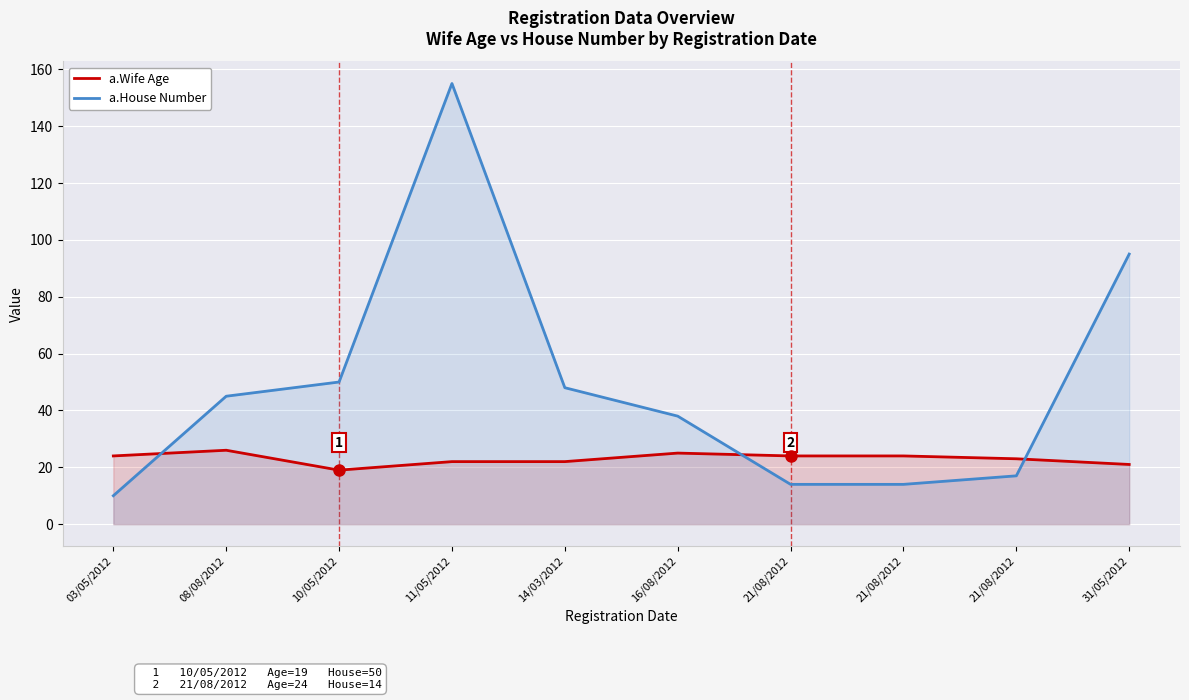

How many categories are shown in the chart?

10